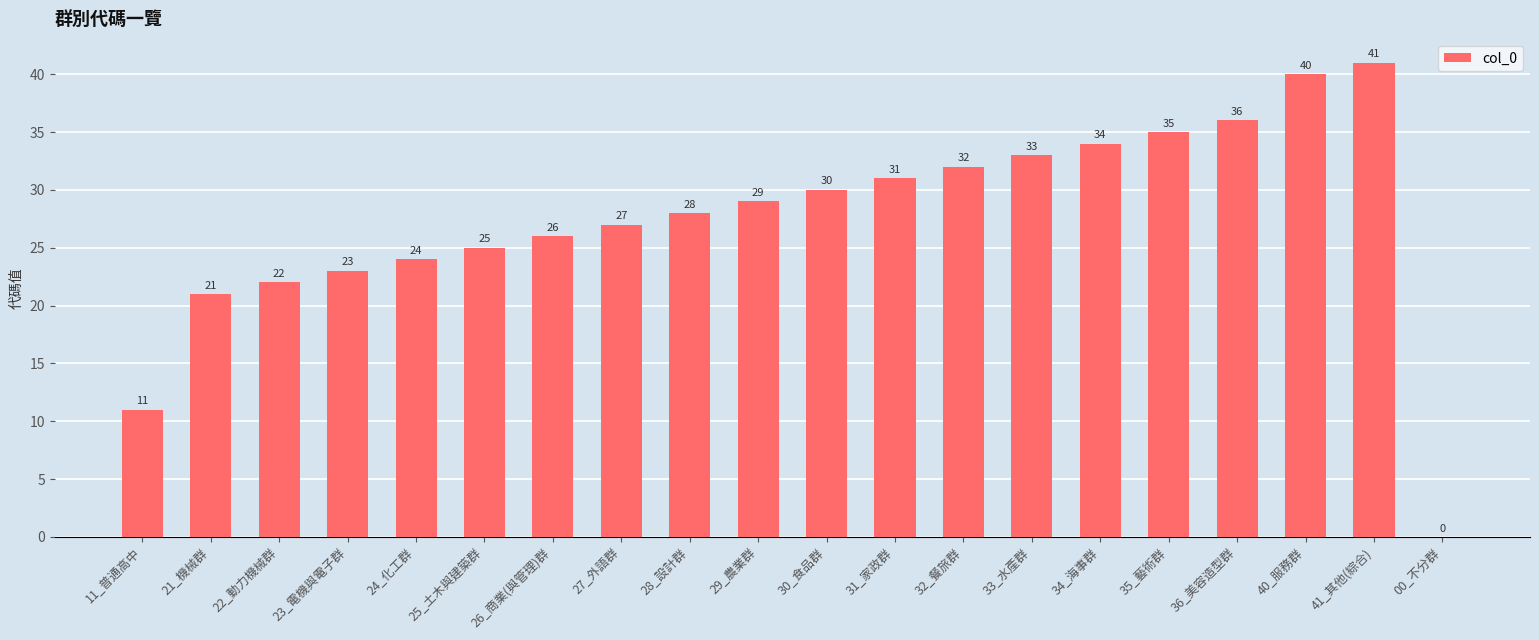

What is the sum of the values at 40_服務群 and 27_外語群?

67